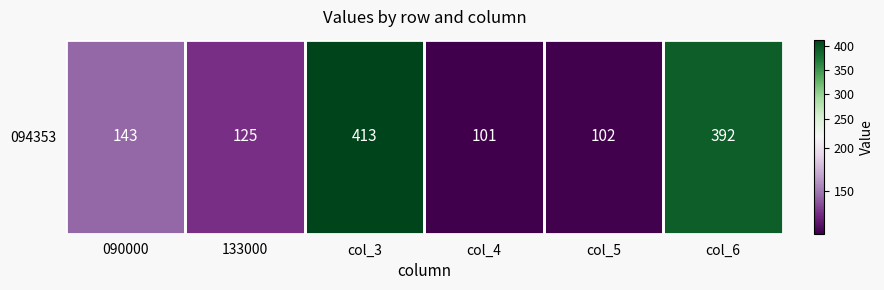

Which category has the highest value across all series?

col_3